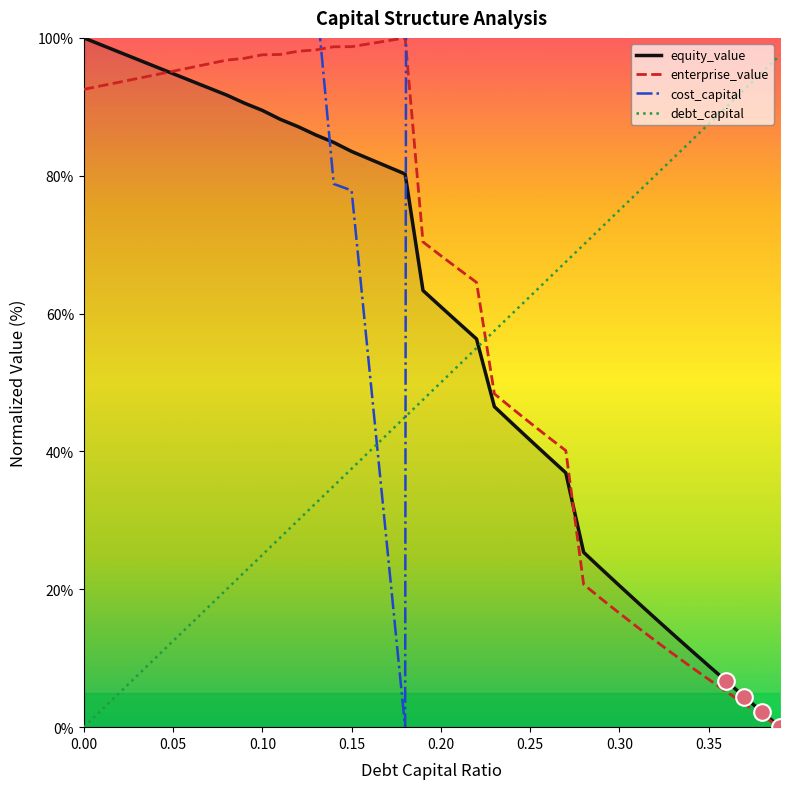

After their last crossing, which series has the higher values: debt_capital or equity_value?

debt_capital